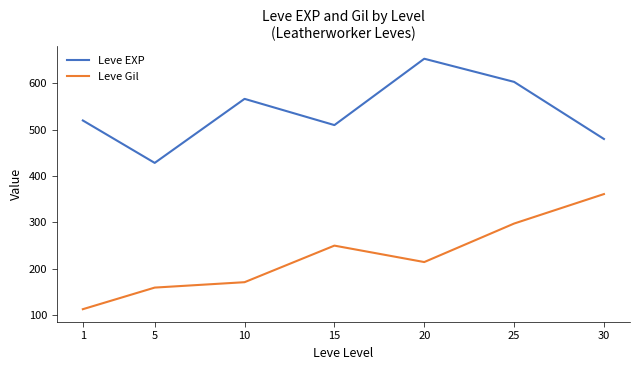

What is the spread (max minus min) of values at 15?

260.3